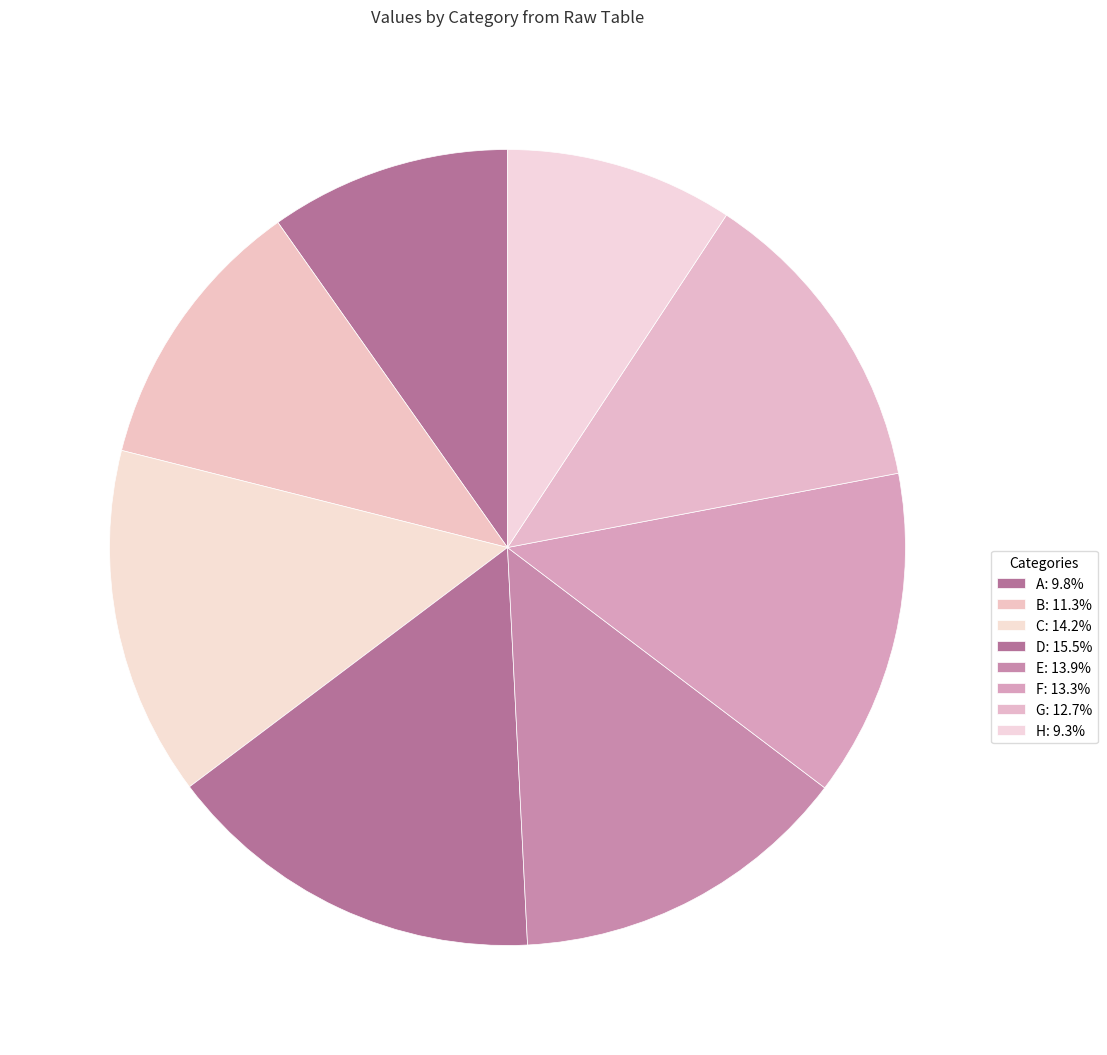

How many segments does this pie chart have?

8